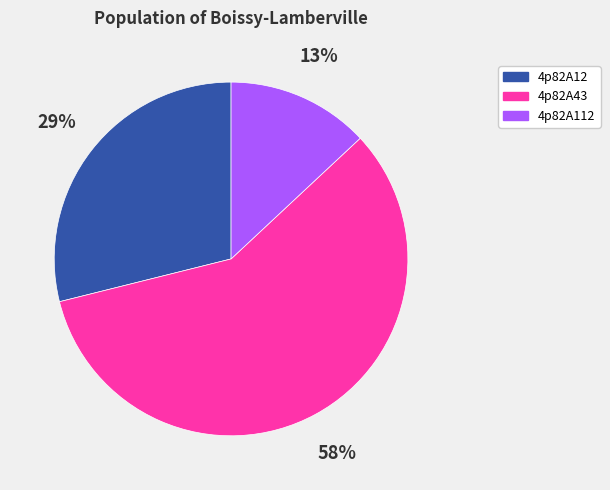

Count the number of slices in the pie.

3